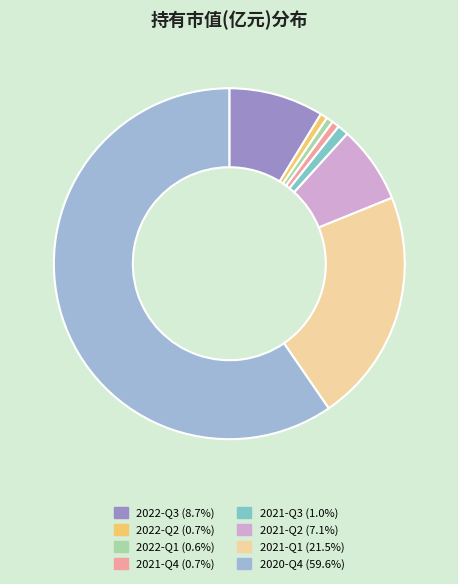

Which category has the biggest portion of the pie?

2020-Q4